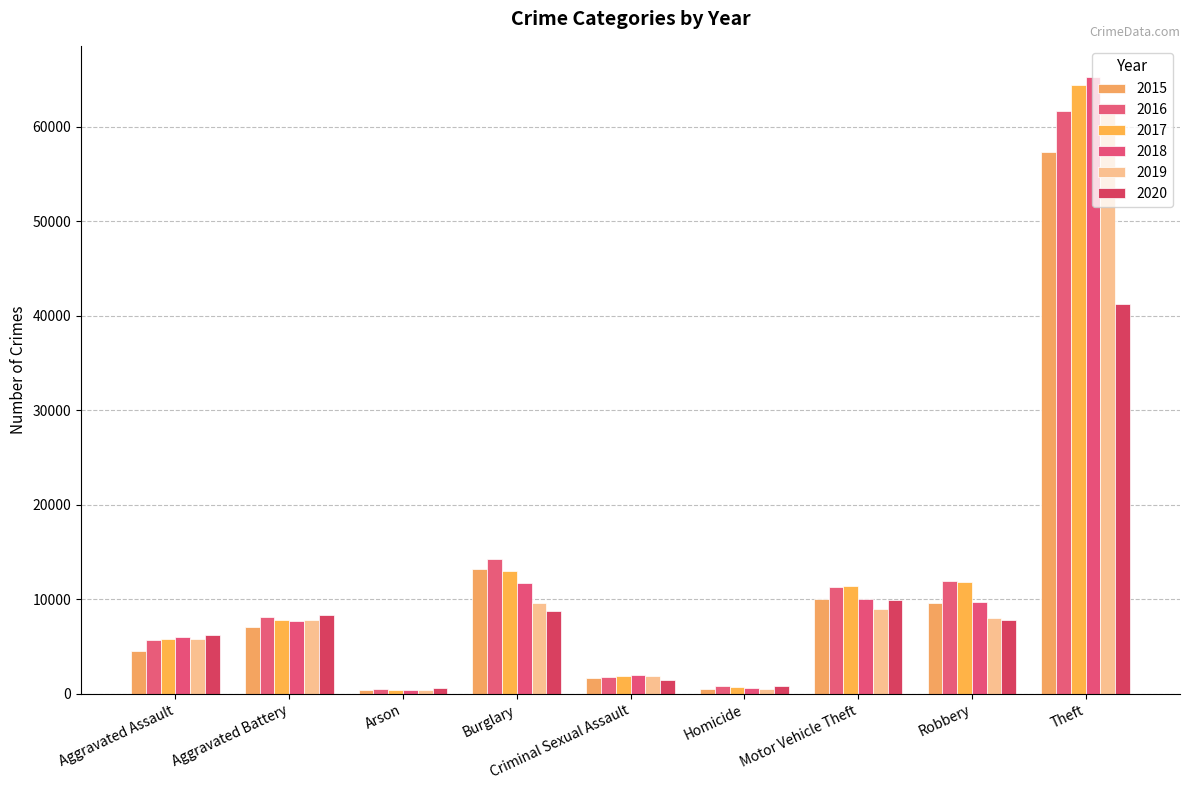

What is the difference between the highest and lowest values at Aggravated Battery?

1299